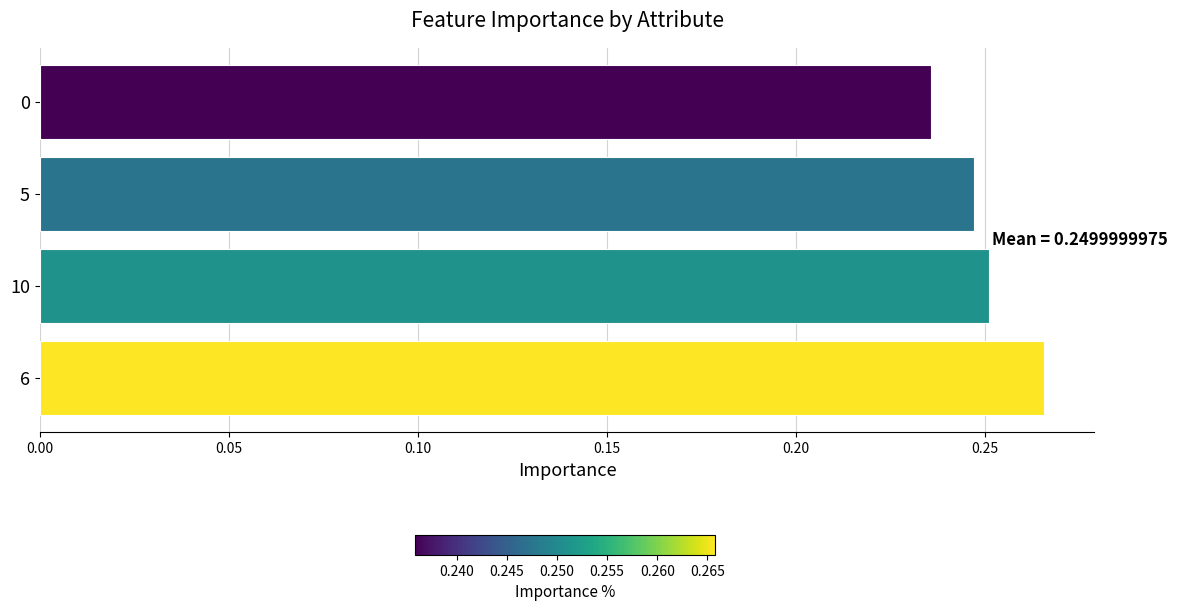

What is the sum of all values?

1.0